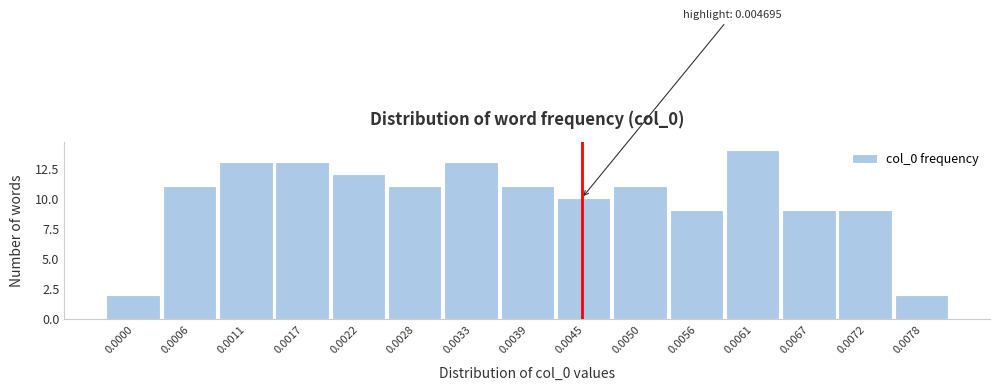

Reading left to right, list all the values displayed in this chart.

2	11	13	13	12	11	13	11	10	11	9	14	9	9	2